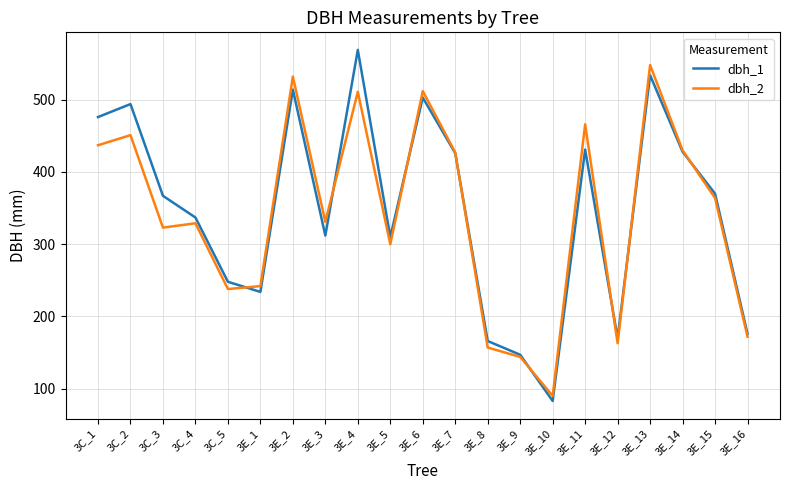

Where is the first local maximum for dbh_2?

3C_2